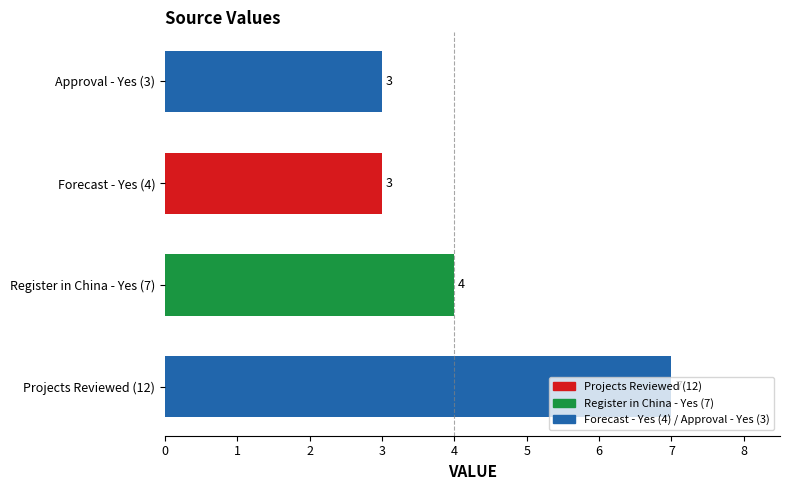

What is the sum of all values?

17